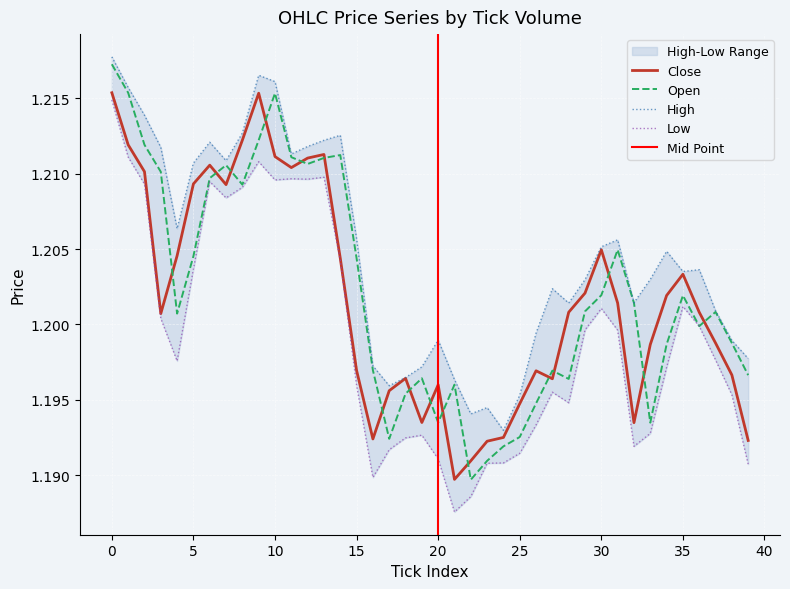

What is the label of the 35th point from the left?

34